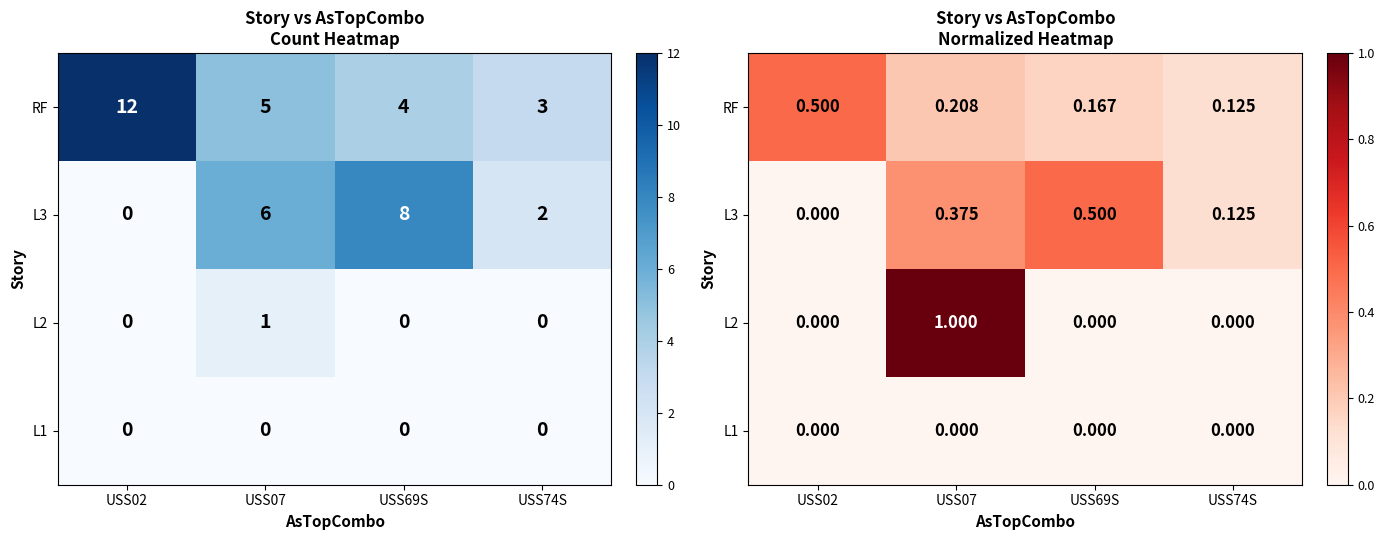

Which series changed the most between USS69S and USS74S?

L3